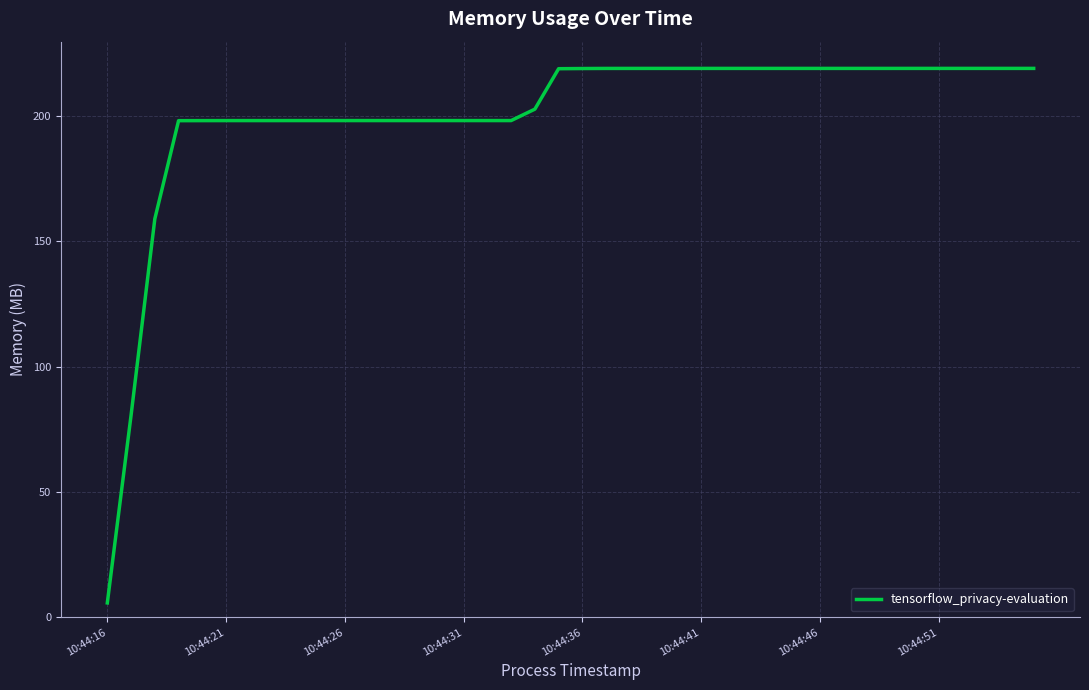

What is the difference between the maximum and minimum values?

213.1